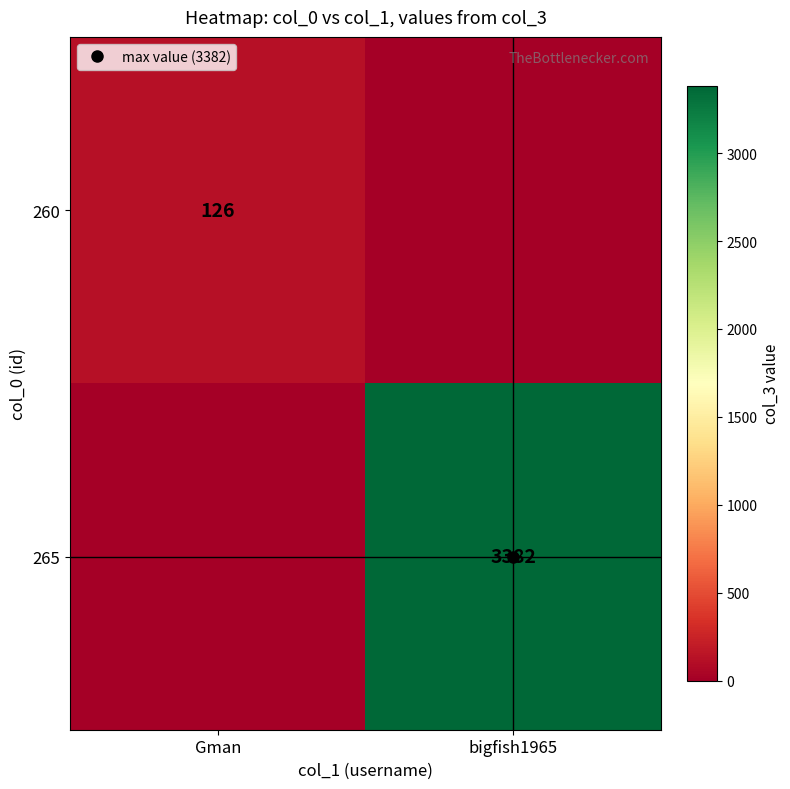

At bigfish1965, list the series in order from largest to smallest.

265, 260